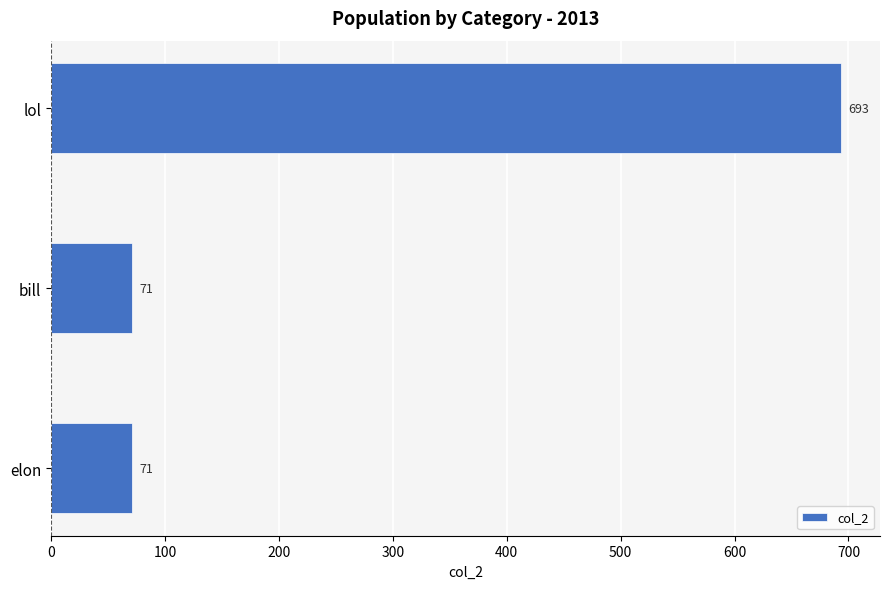

What is the sum of all values?

835